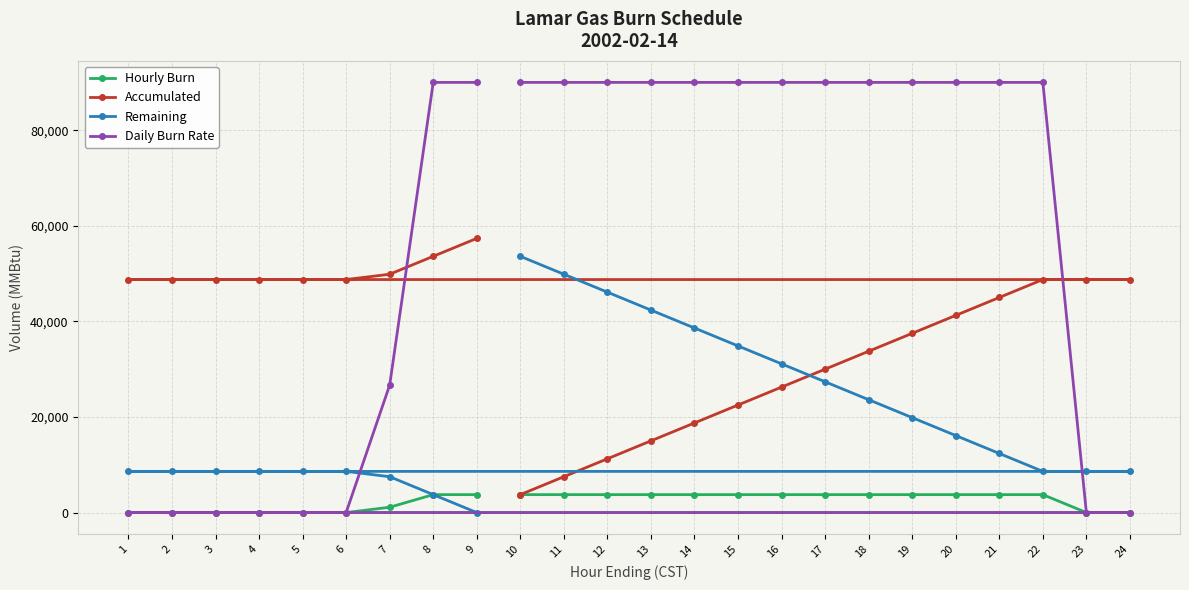

Read the Daily Burn Rate value at 13, to the nearest 100.

90000